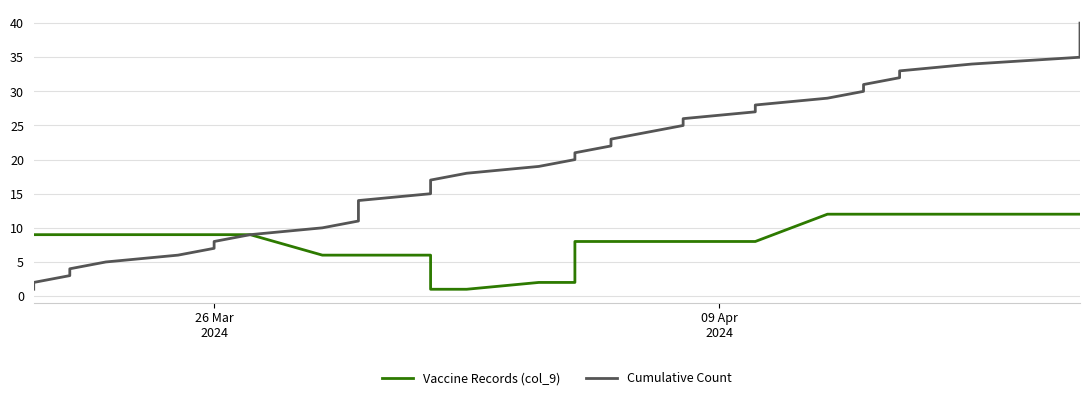

Count the number of data series in this chart.

2